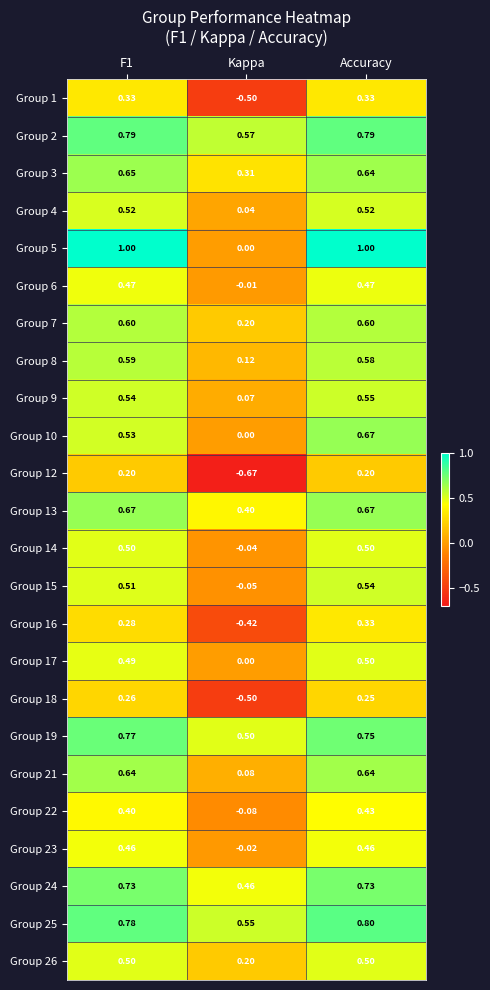

At which label does Group 19 reach its minimum?

Kappa